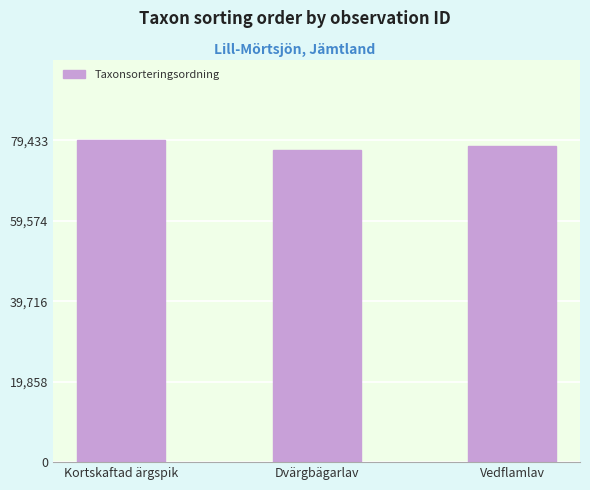

Reading left to right, extract all data points from this chart.

Kortskaftad ärgspik=79433	Dvärgbägarlav=77177	Vedflamlav=78072